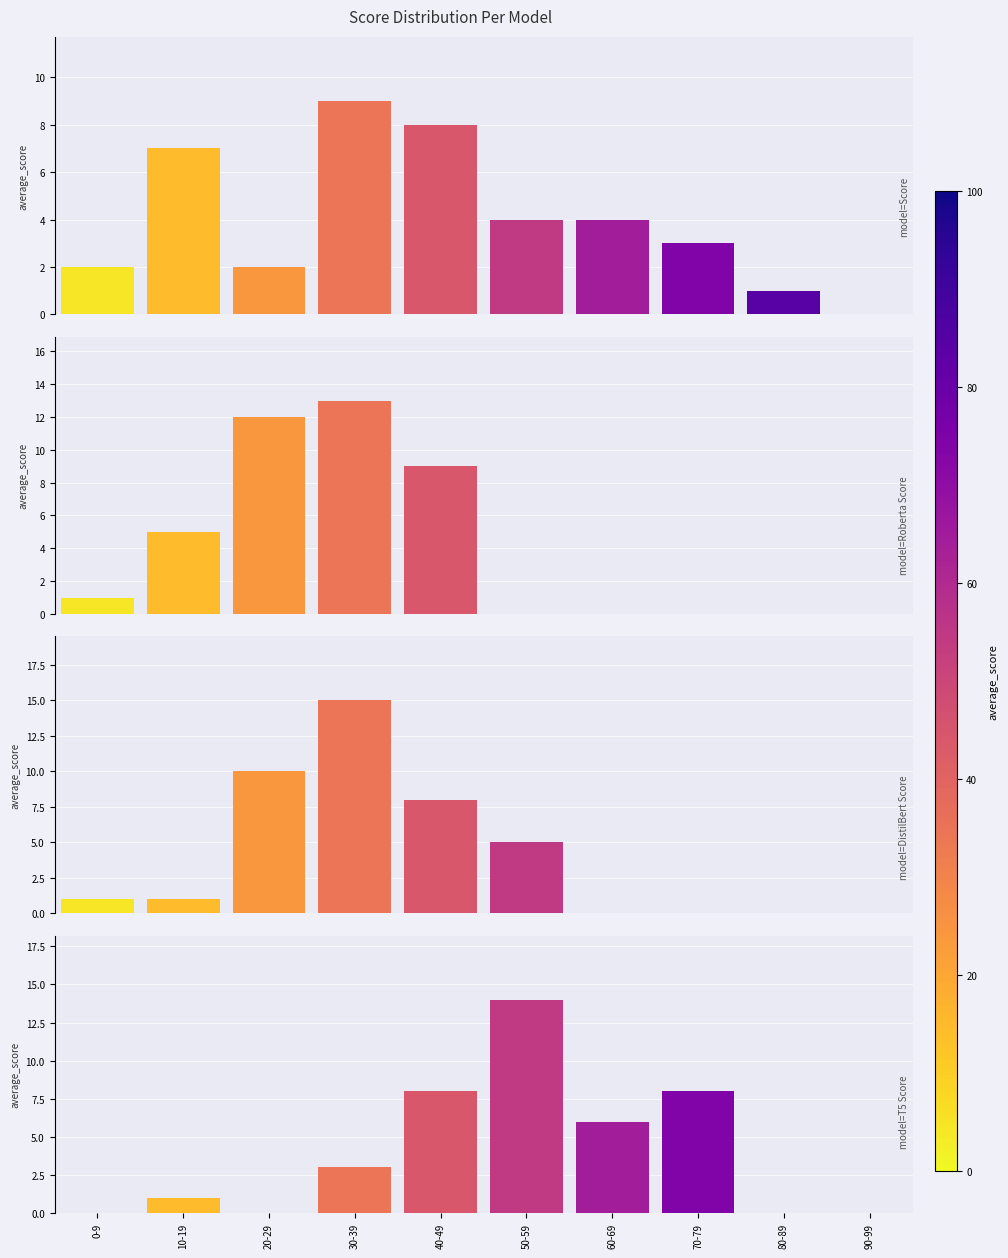

What are all the series names shown in the legend?

Score, Roberta Score, DistilBert Score, T5 Score